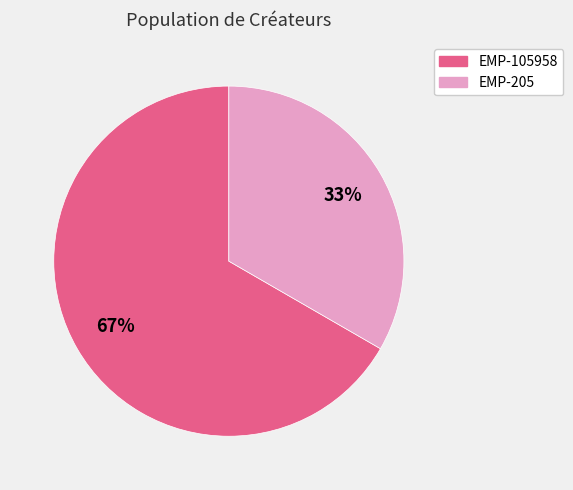

Do EMP-105958 and EMP-205 together represent more than half of the pie?

Yes